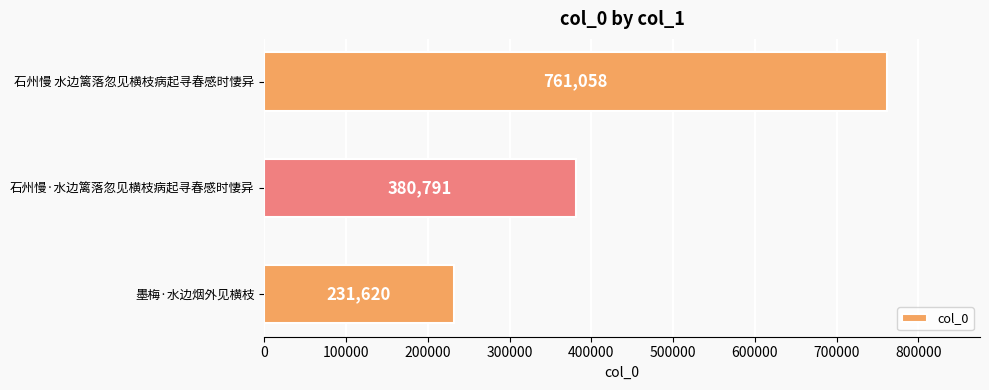

Where is the data nearest to the value 496339?

石州慢·水边篱落忽见横枝病起寻春感时悽异